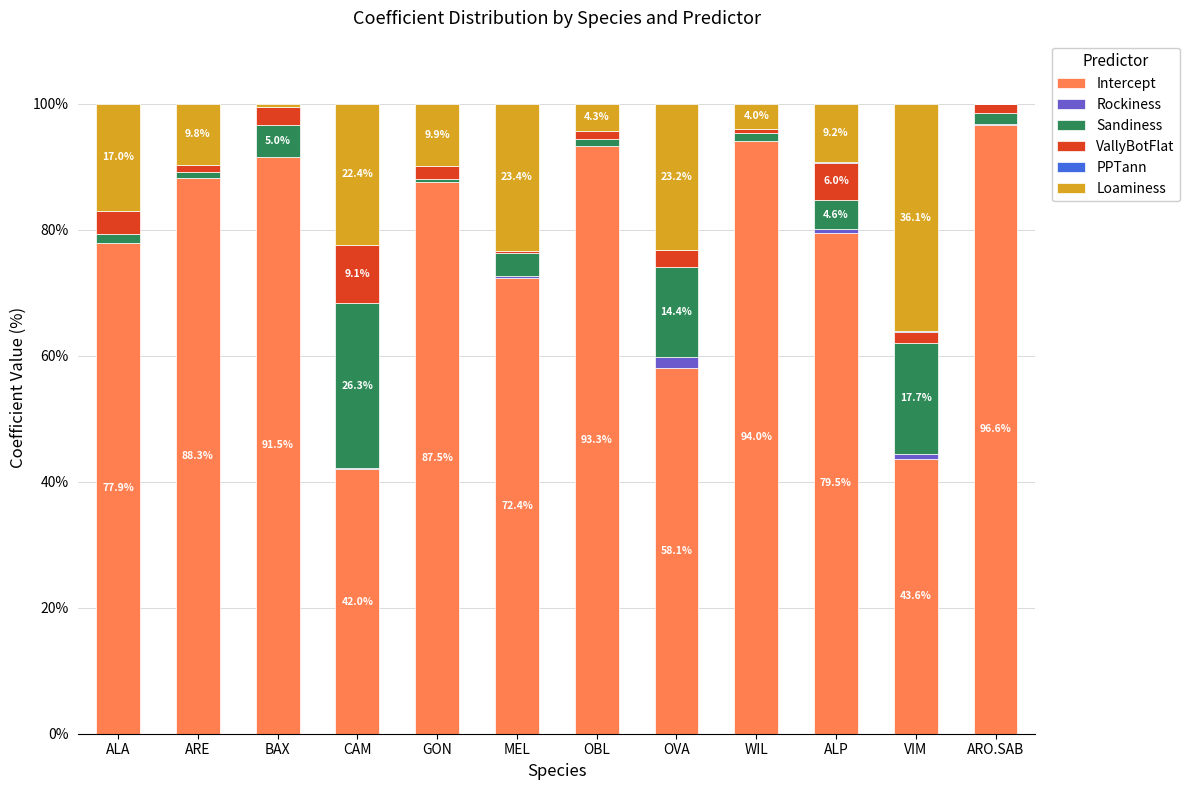

Is it true that Intercept equals 98.0 at MEL?

False